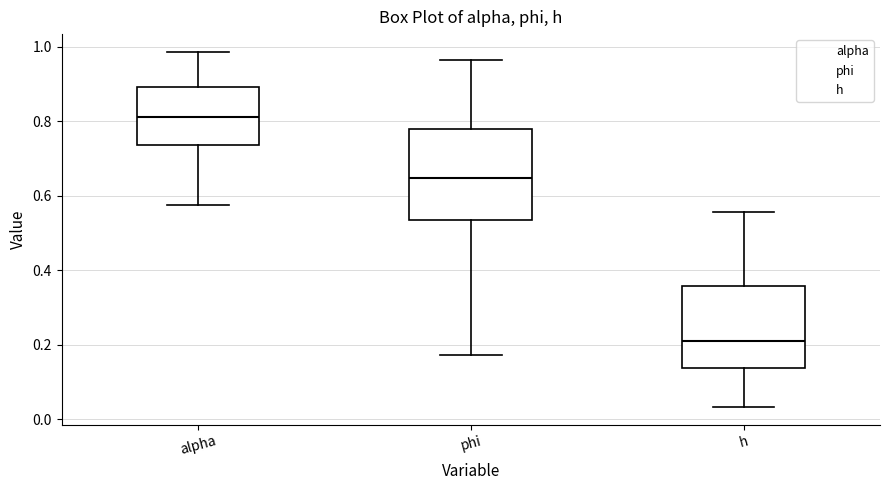

Which box is the tallest, from its lower edge to its upper edge?

phi